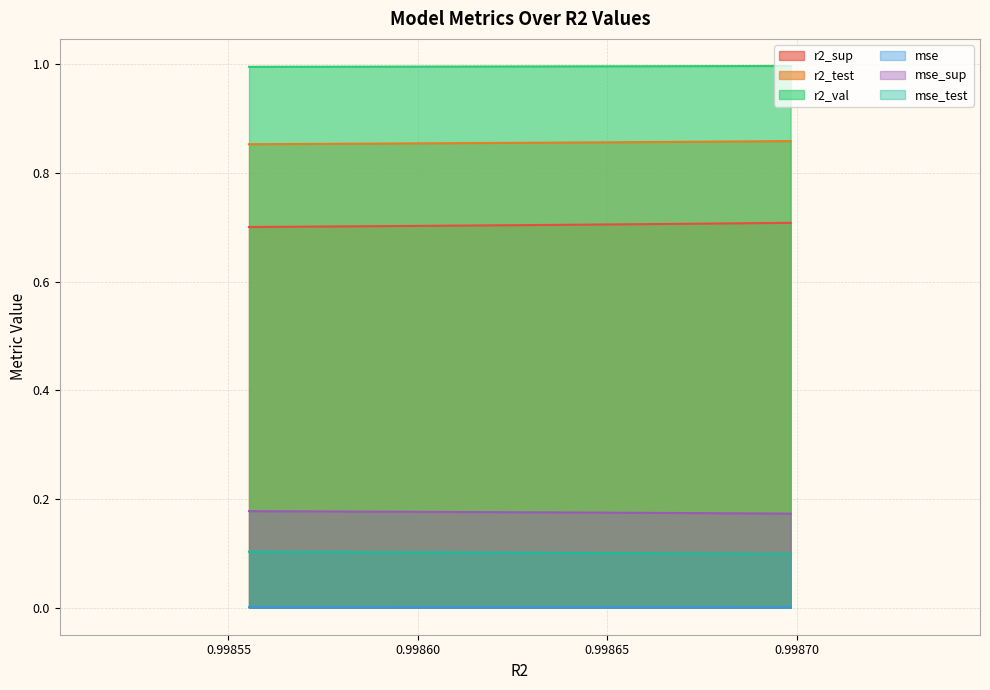

What is the sum of all mse_sup values?

1.8